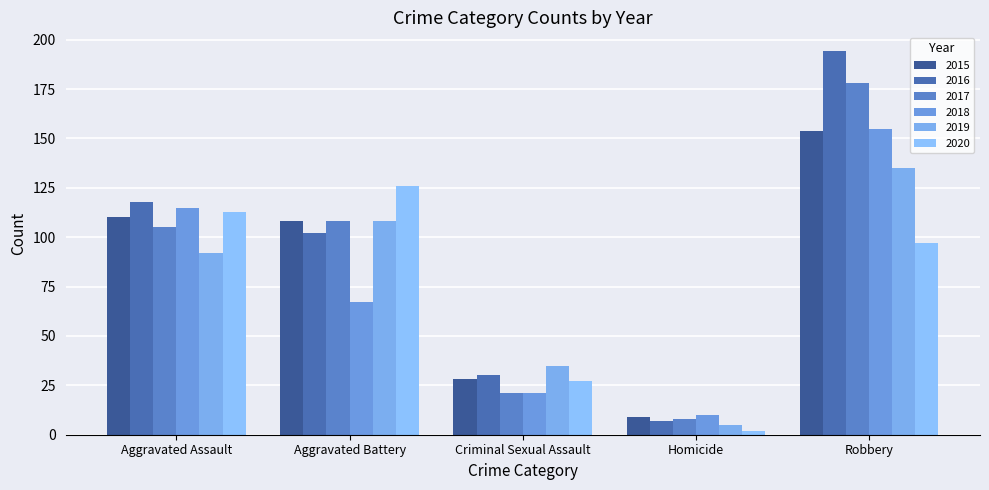

What is the spread (max minus min) of values at Robbery?

97